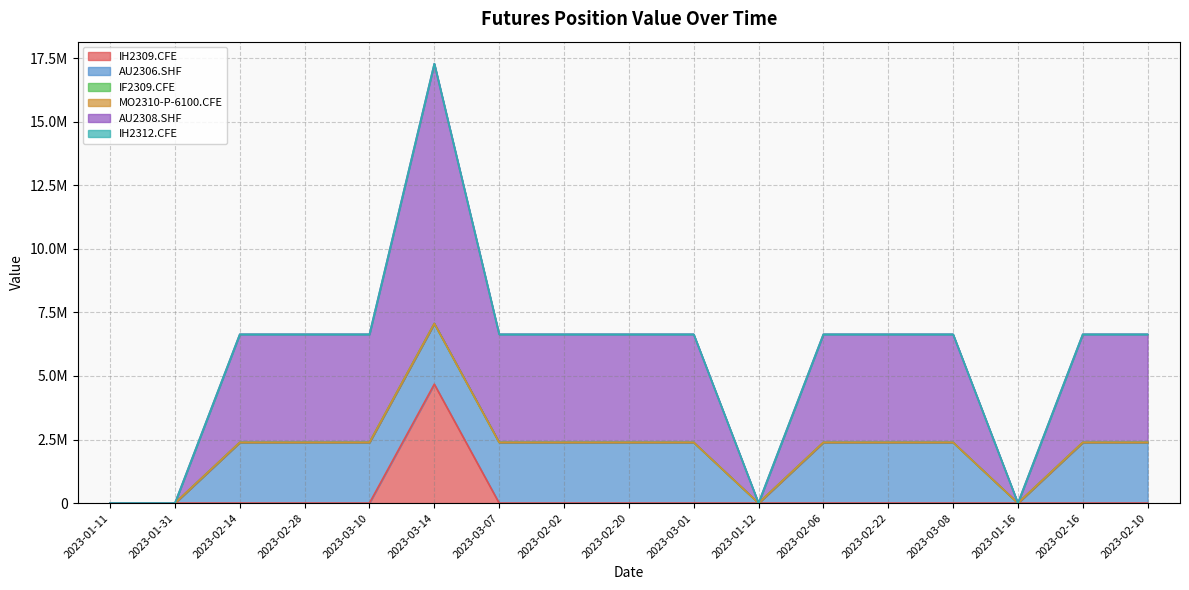

Which series has the largest total across all categories?

AU2308.SHF